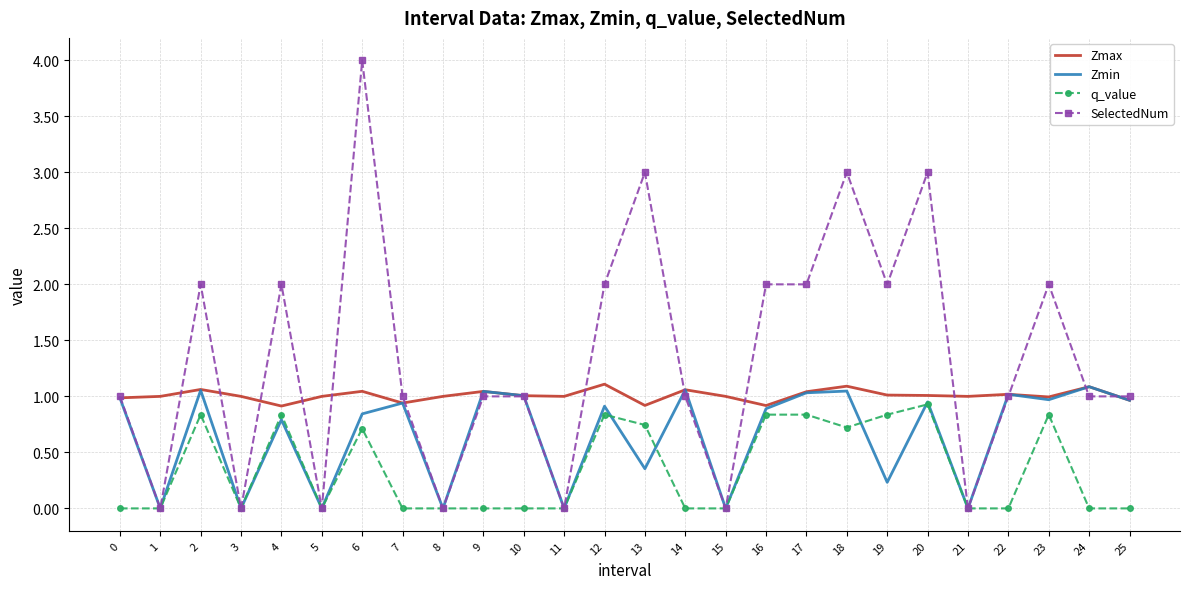

What is the difference between the highest and lowest values at 20?

2.1